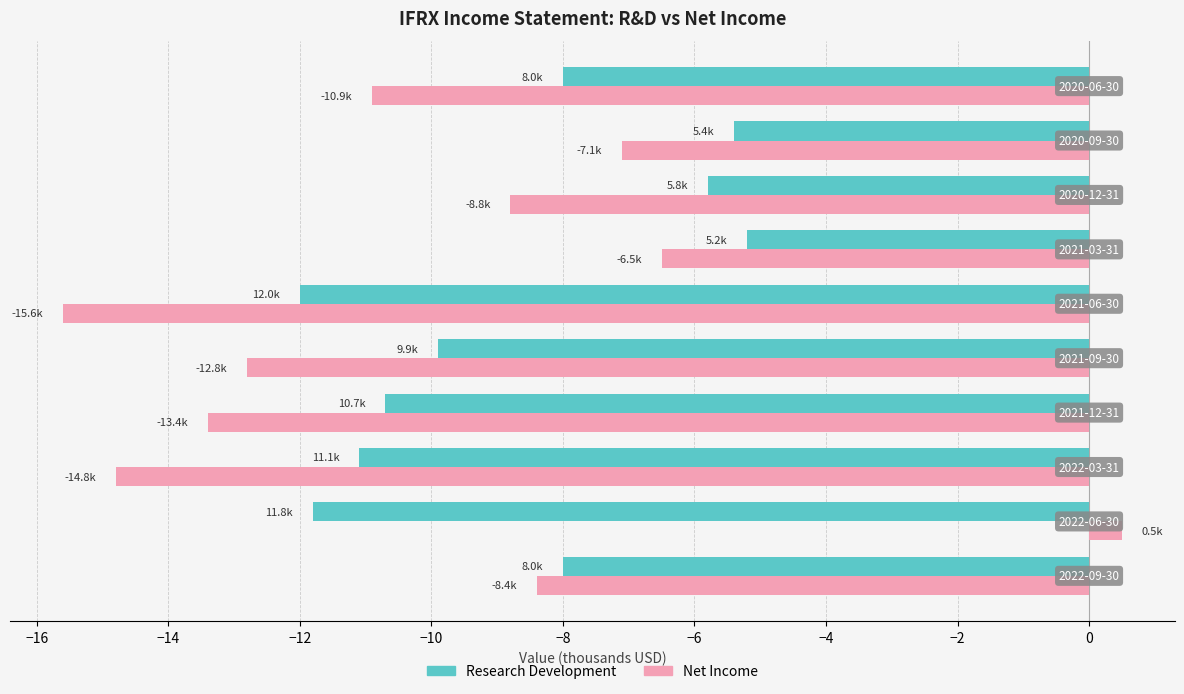

What is the minimum value shown in the chart?

-15.6